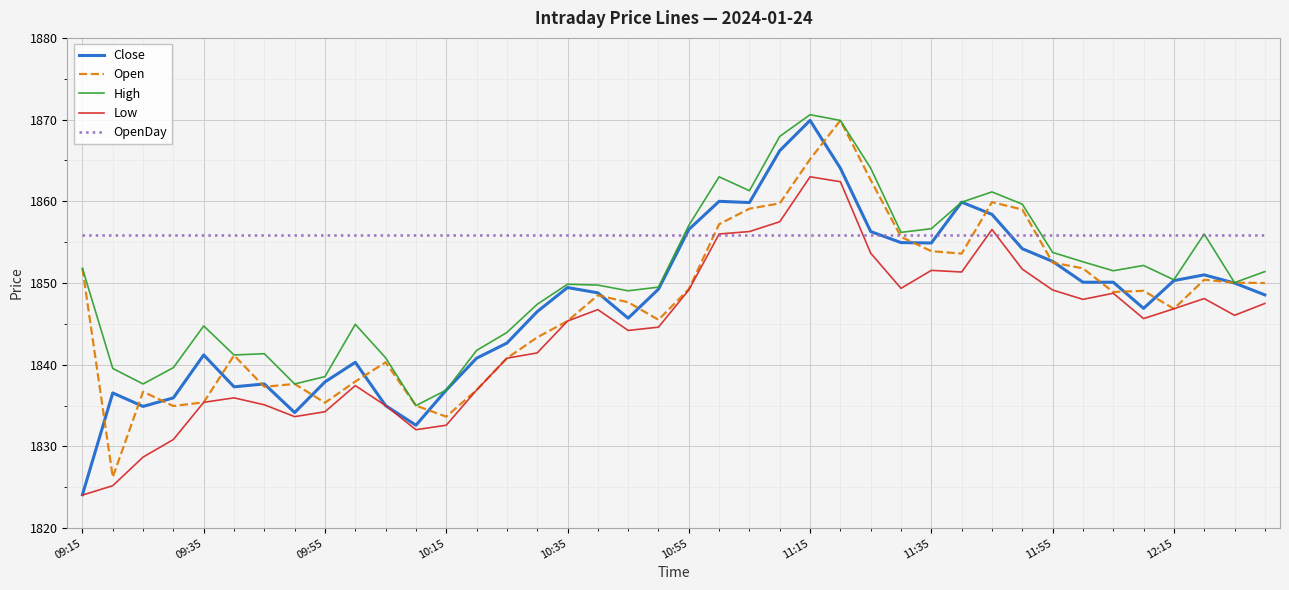

What is the maximum value shown in the chart?

1870.6